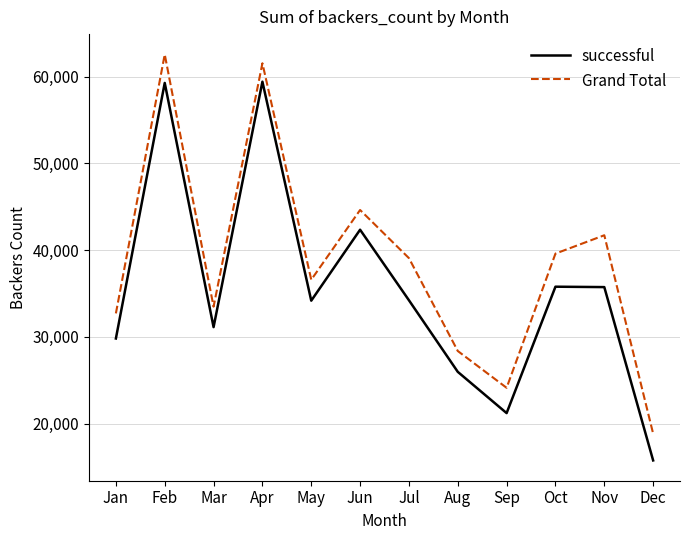

What is the approximate value of successful at Apr, to the nearest 100?

59400